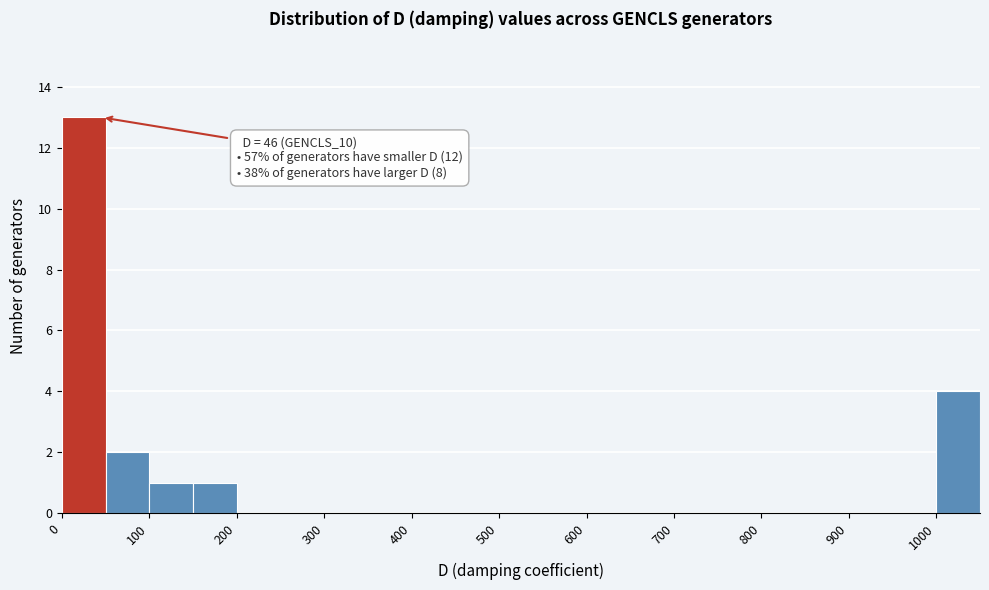

Which range on the x-axis has the tallest bar?

0 to 50